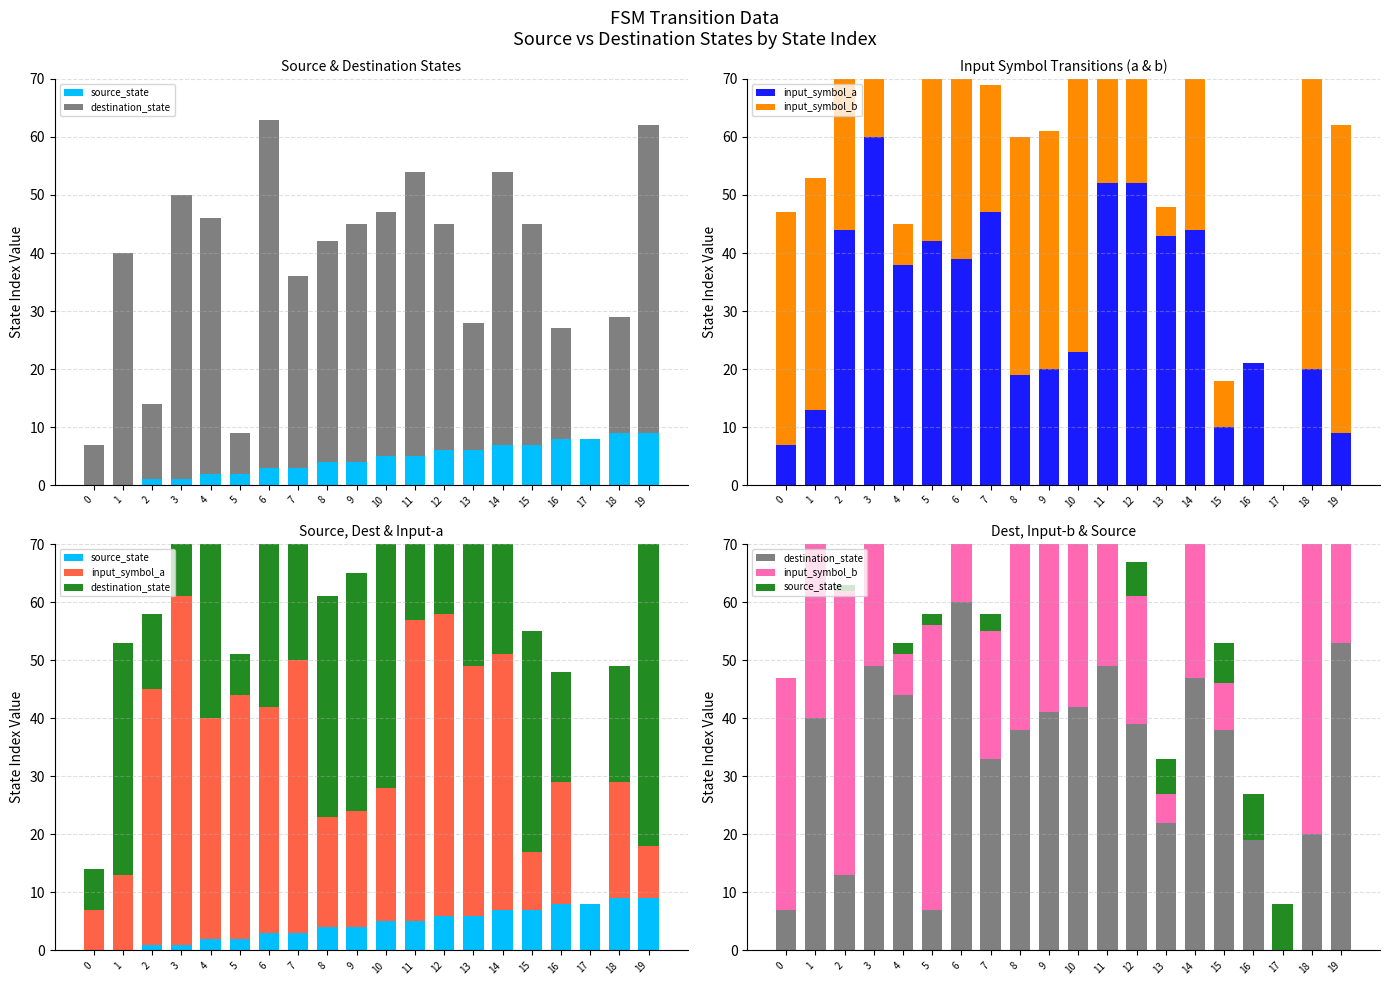

At which label does input_symbol_a reach its peak?

3